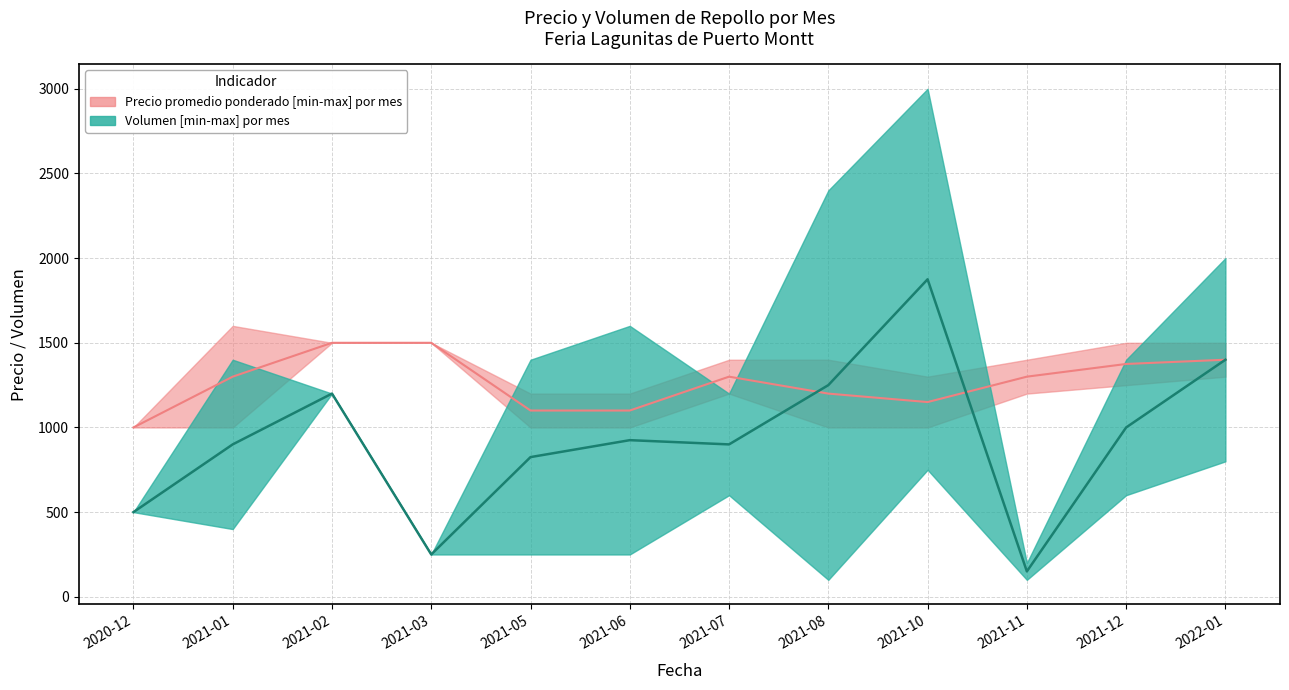

What is the minimum value for Volumen_median?

150